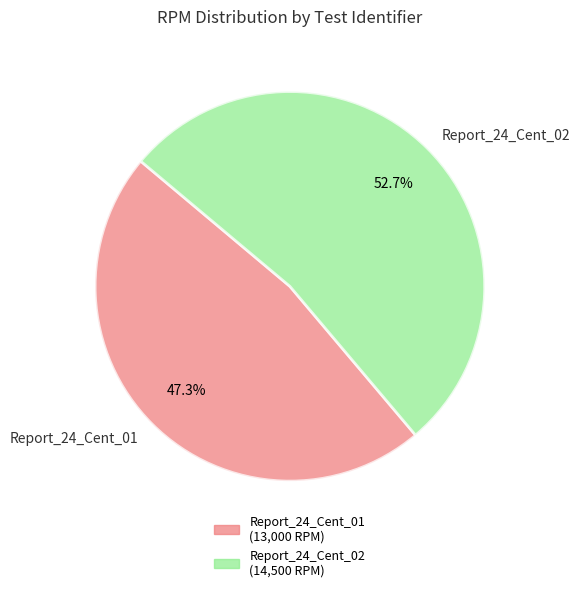

To the nearest percent, what portion does Report_24_Cent_02 represent?

53%